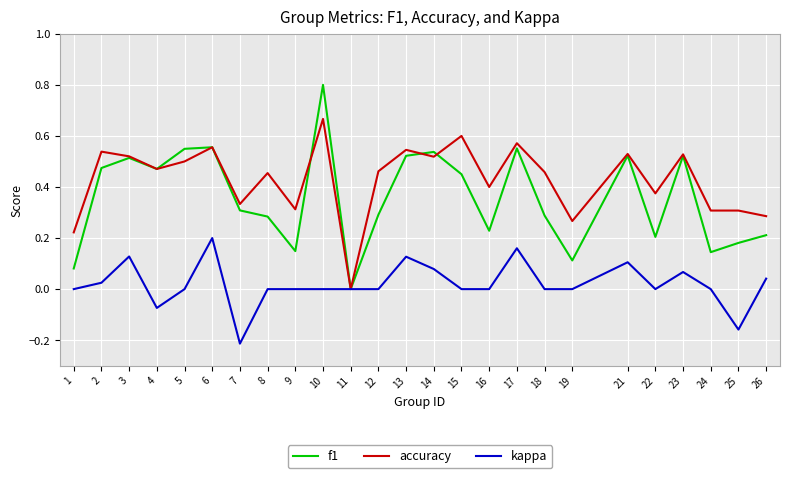

The f1 series shows 0.1 at 24. True or false?

True